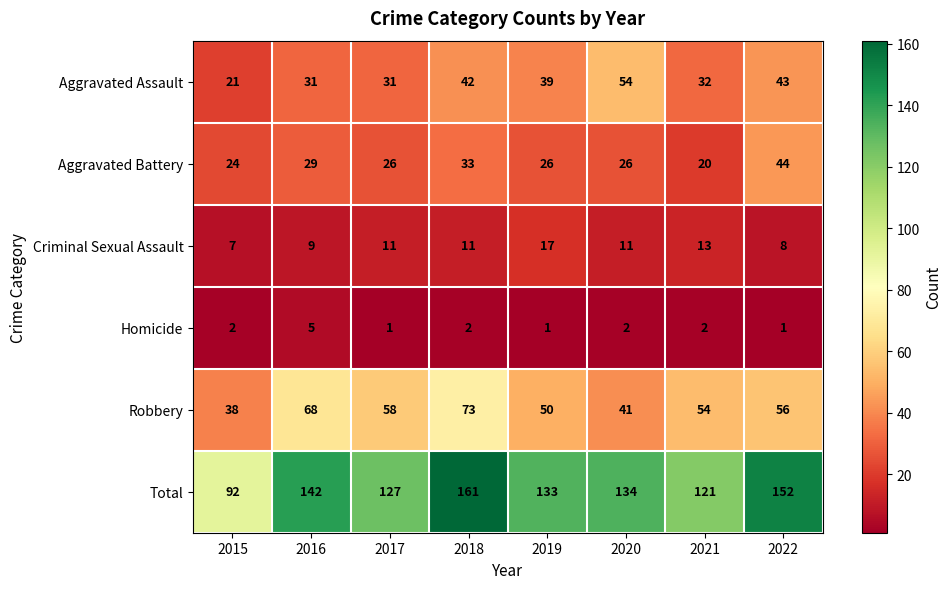

At 2021, list the series in order from smallest to largest.

Homicide, Criminal Sexual Assault, Aggravated Battery, Aggravated Assault, Robbery, Total